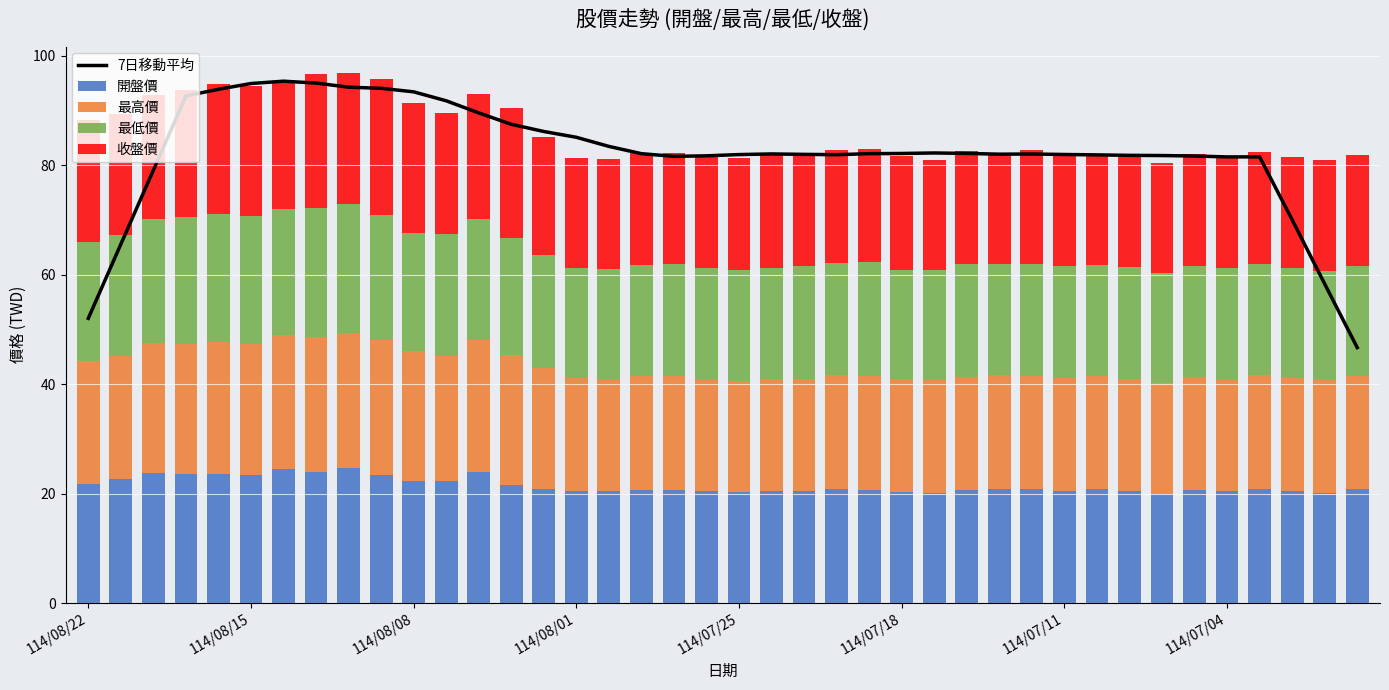

What is the difference between the maximum and minimum values in the 開盤價 series?

4.7